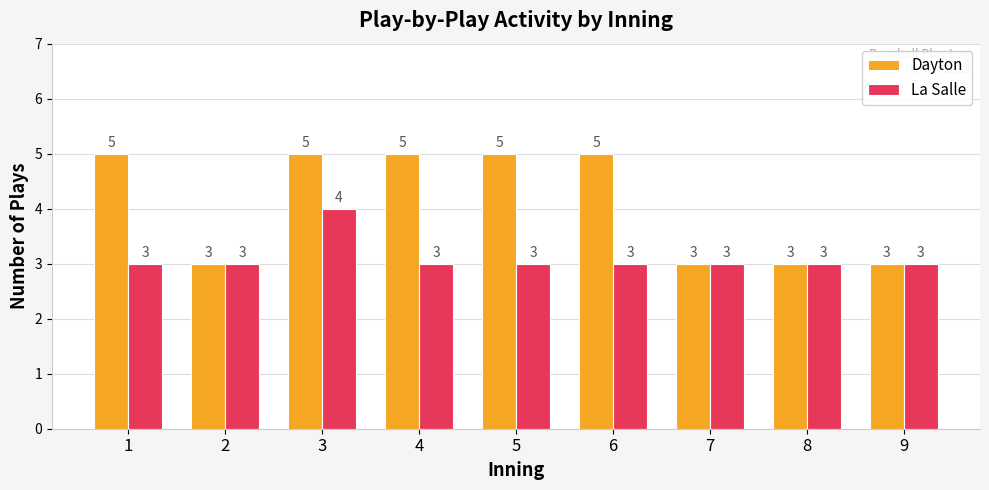

How many Dayton values are between 3 and 5?

9